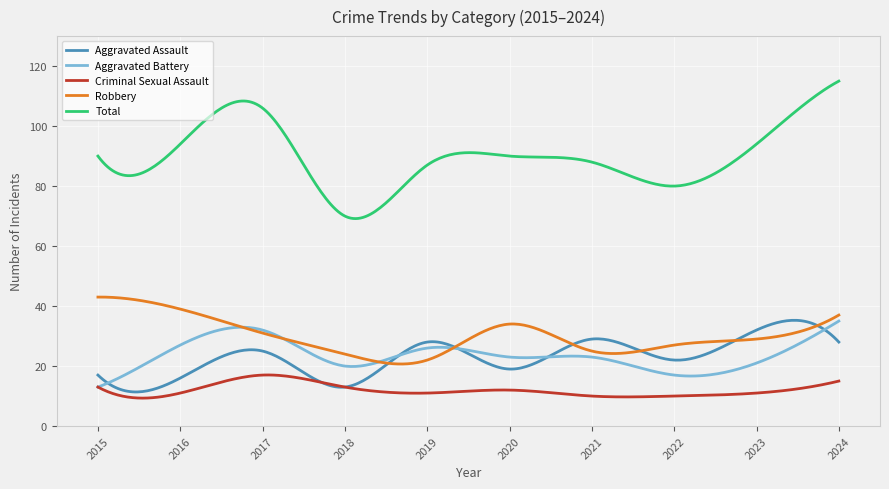

True or false: Aggravated Assault has more than 1 points higher than both neighbors.

True